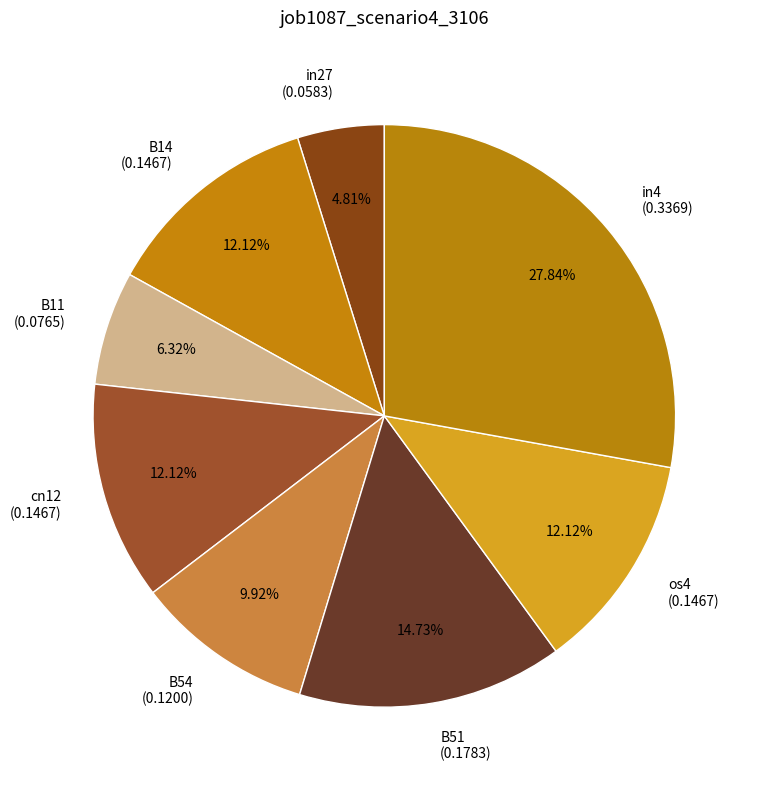

Does any single category account for the majority?

No